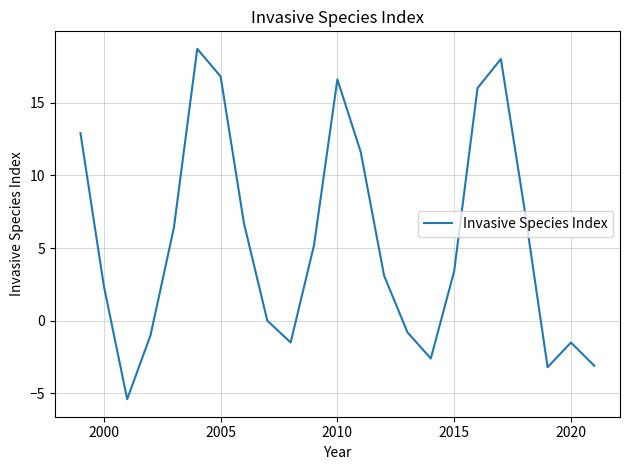

What is the difference between the maximum and minimum values?

24.1